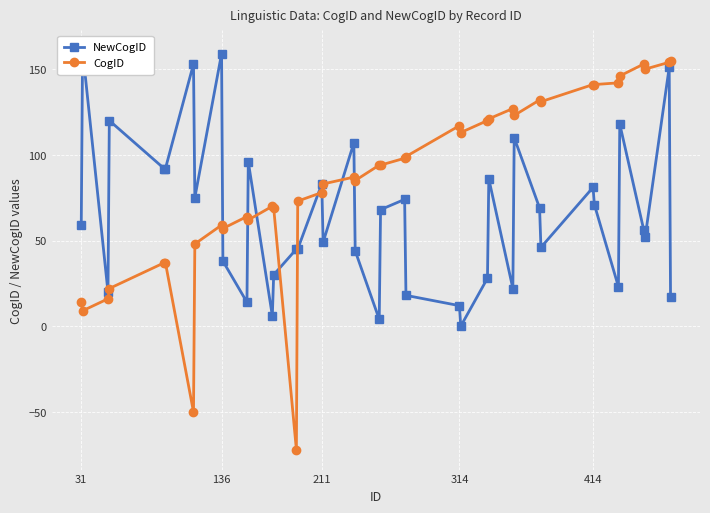

Rank the series by their maximum value, from highest to lowest.

NewCogID, CogID